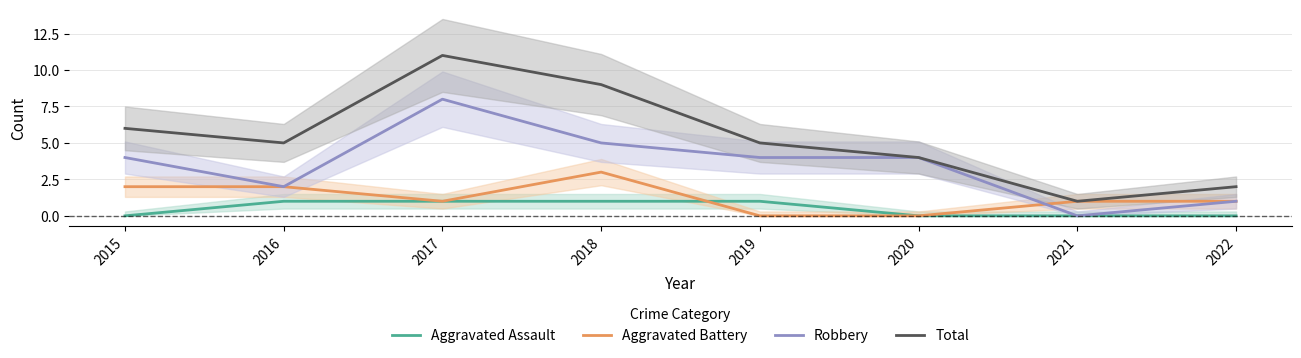

Rank the series at 2022 from lowest to highest value.

Aggravated Assault, Aggravated Battery, Robbery, Total